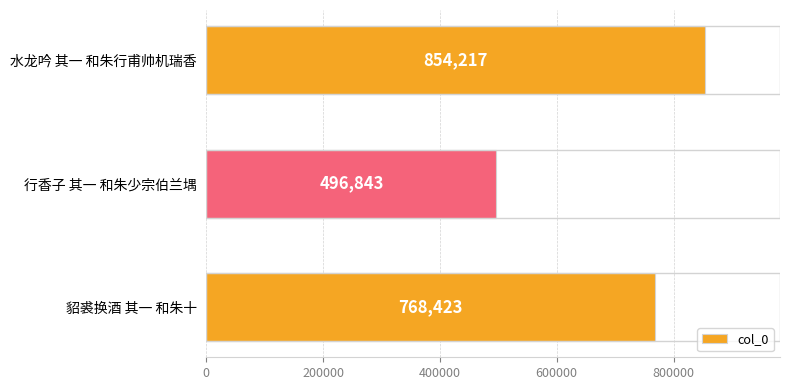

What is the maximum value shown in the chart?

854217